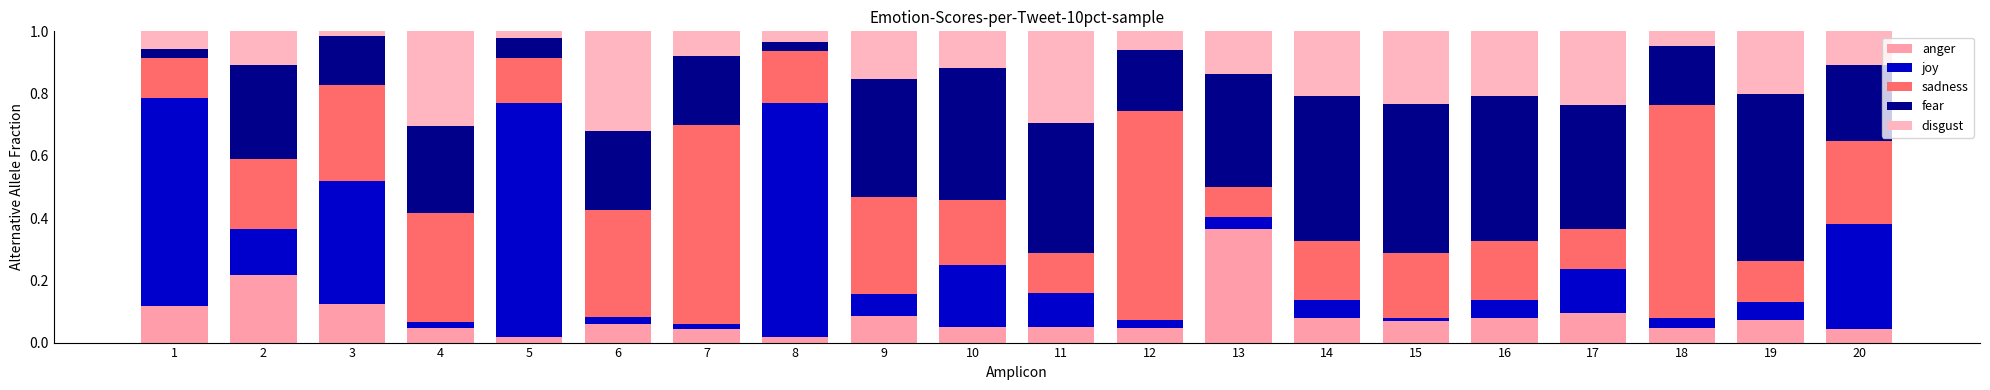

What is the difference between the maximum and second lowest values in the anger series?

0.3